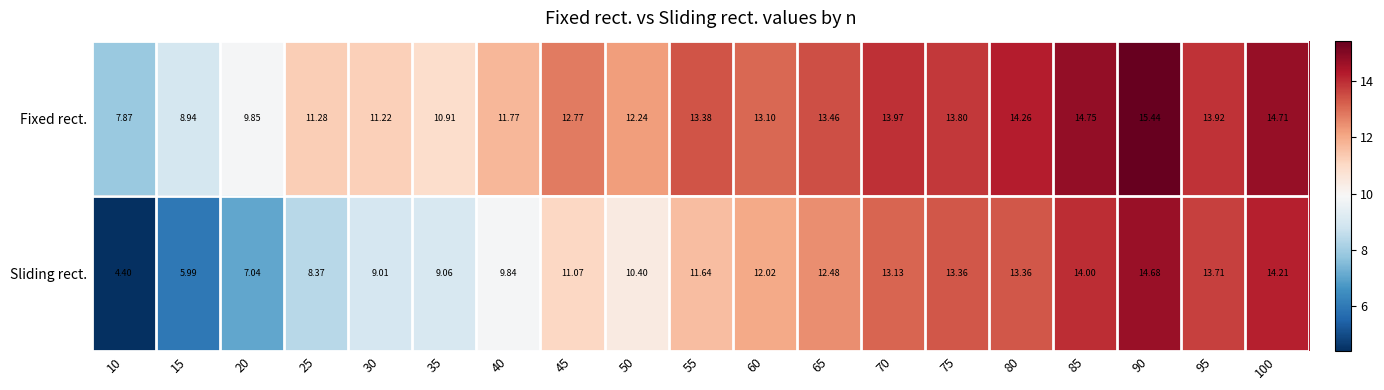

Between 10 and 20, which series saw the biggest shift?

Sliding rect.